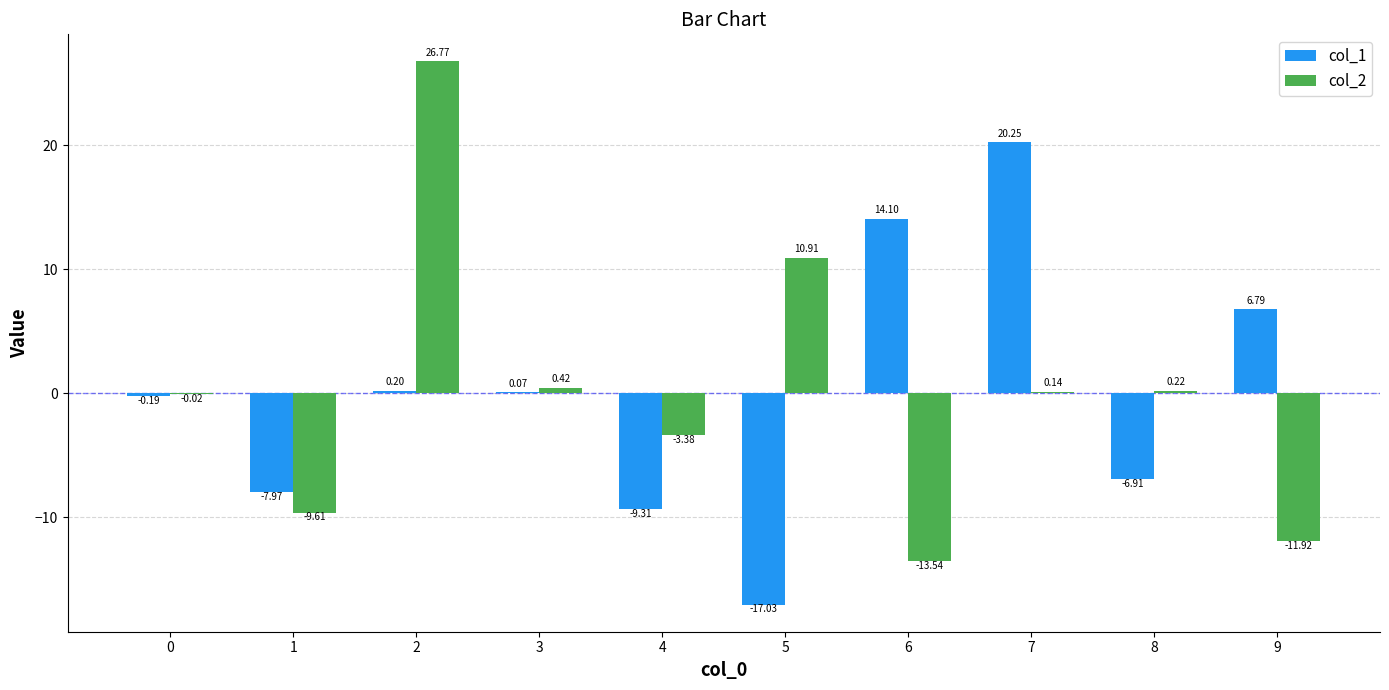

Which label corresponds to the largest value in the chart?

2